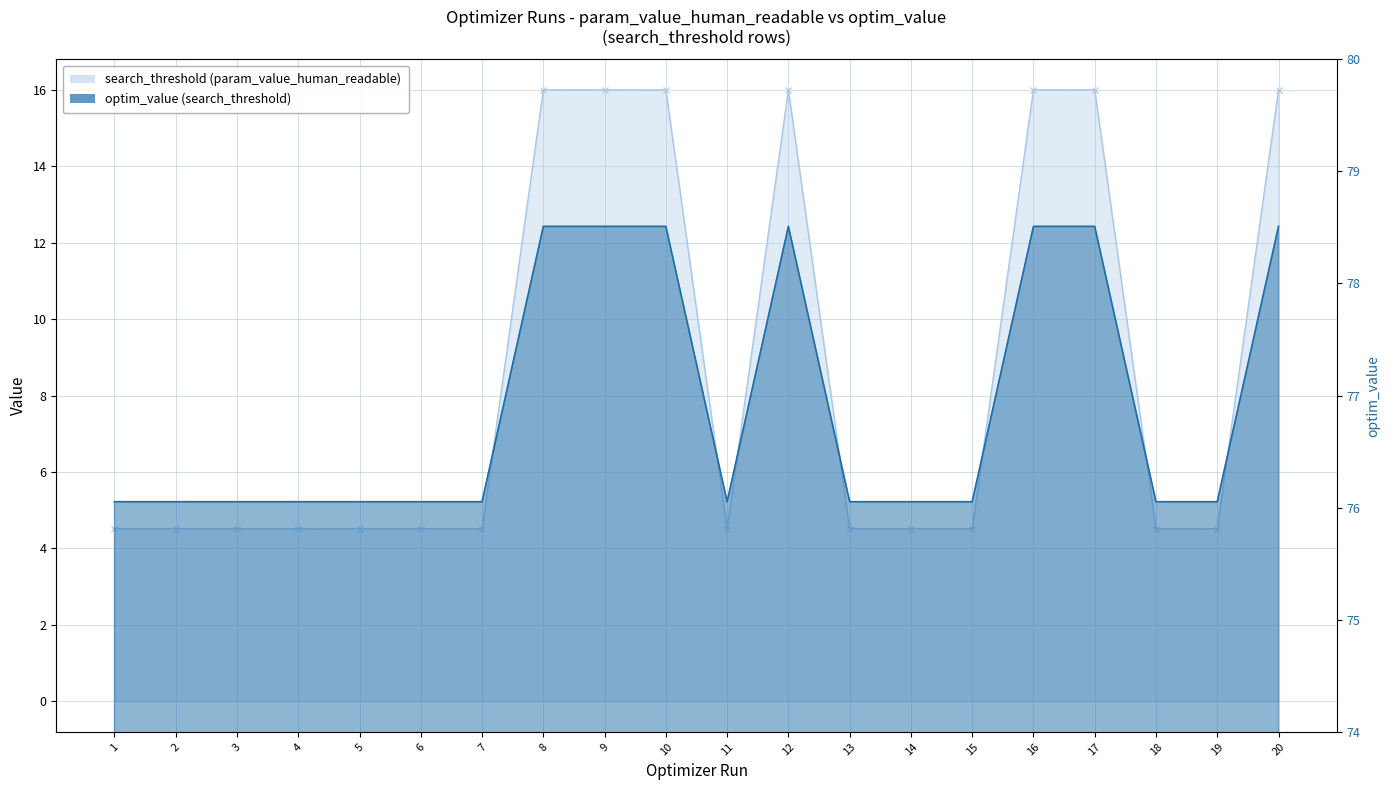

True or false: optim_value (search_threshold) and search_threshold (param_value_human_readable) intersect in this chart.

False